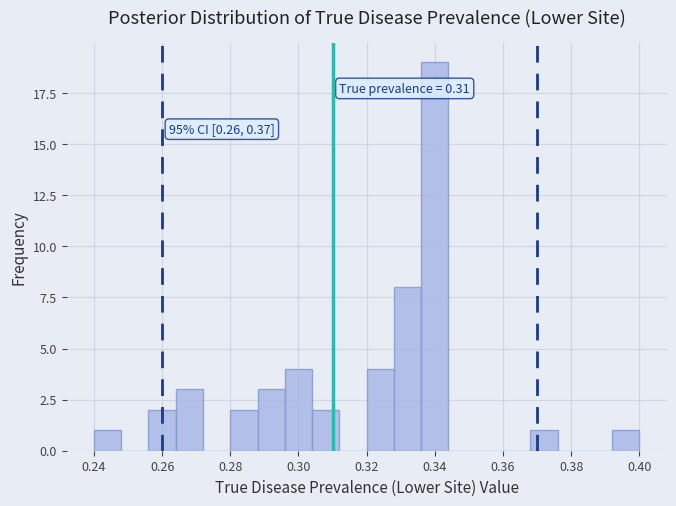

Which range on the x-axis has the tallest bar?

0.336 to 0.344